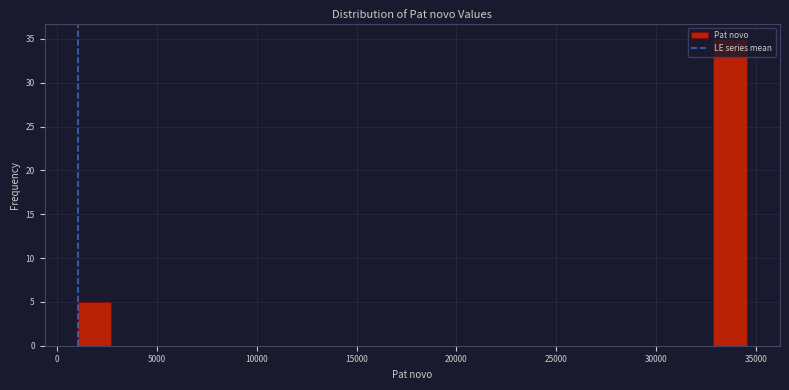

Read against the x-axis, roughly where is the centre of the tallest bar?

33500